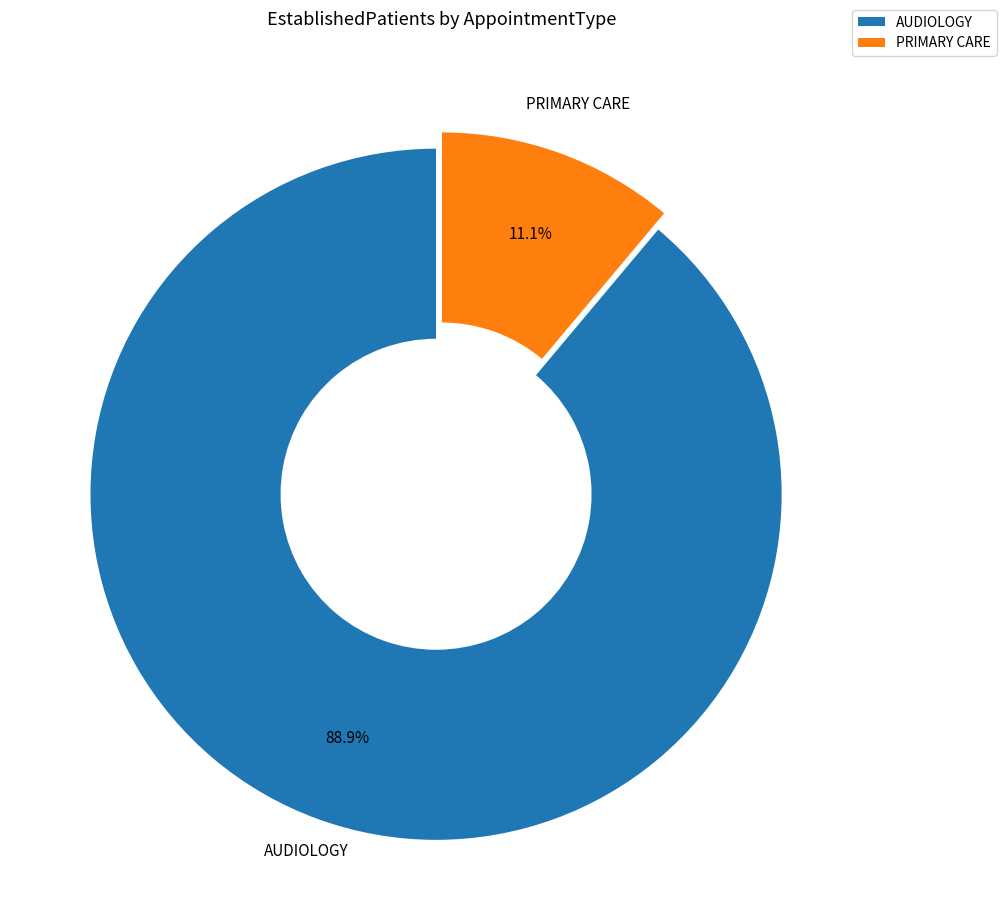

Does any single category account for the majority?

Yes